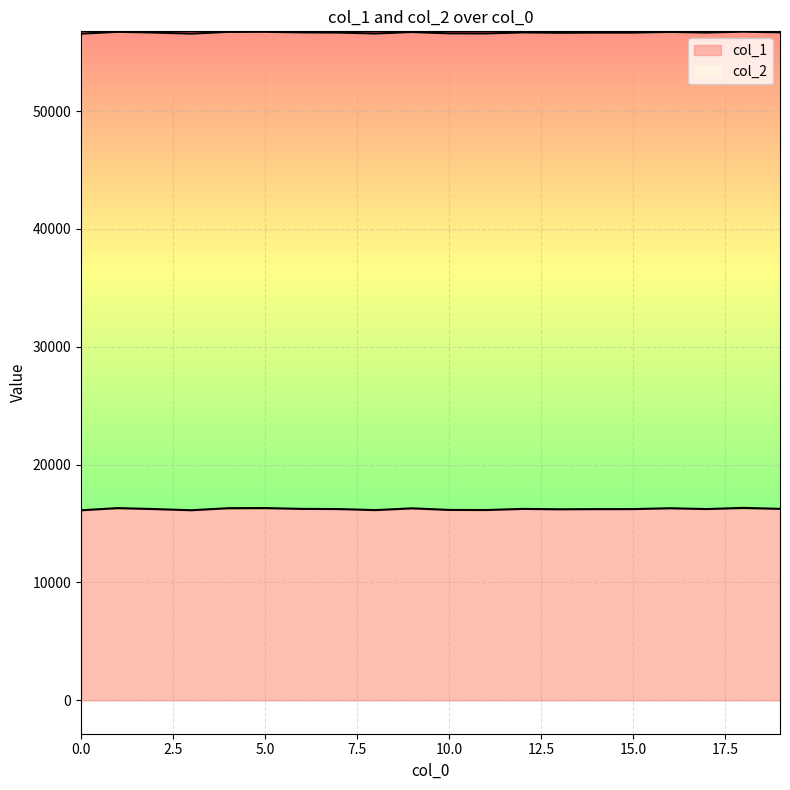

What is the highest value of the col_2 series?

56748